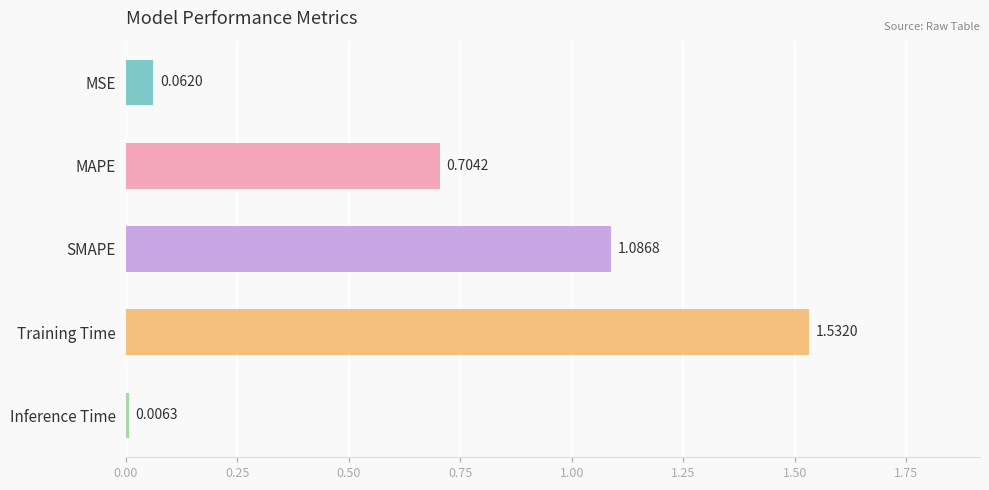

What is the sum of the values at SMAPE and Training Time?

2.6